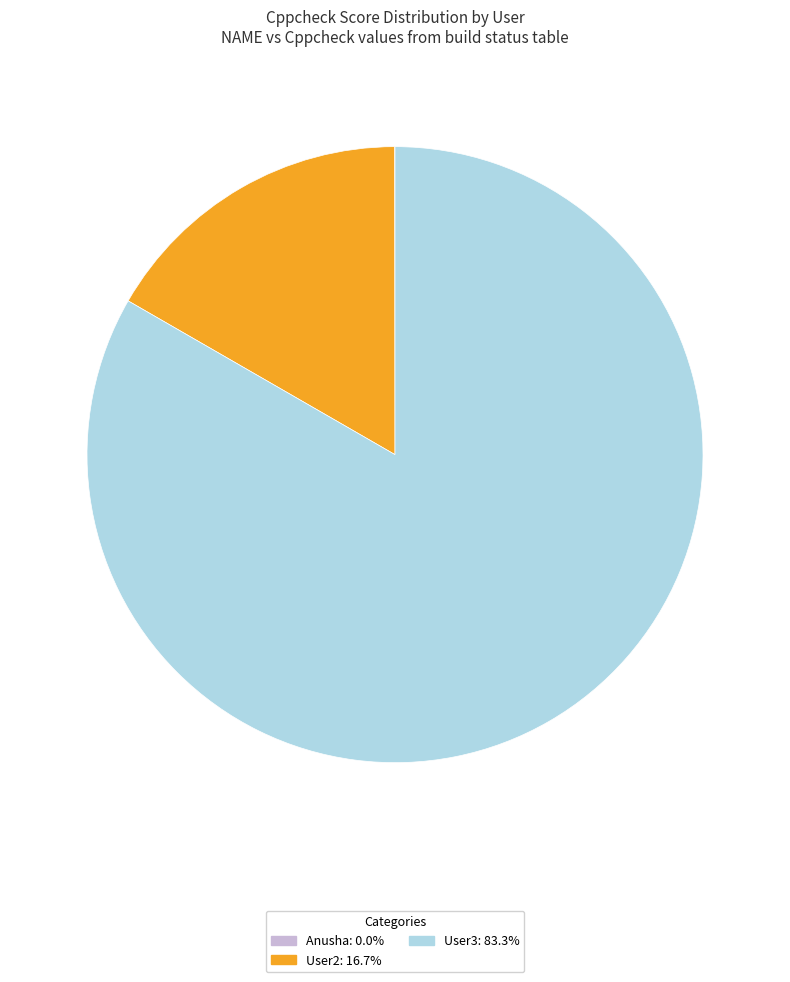

Is the sum of User2 and User3 greater than half?

Yes